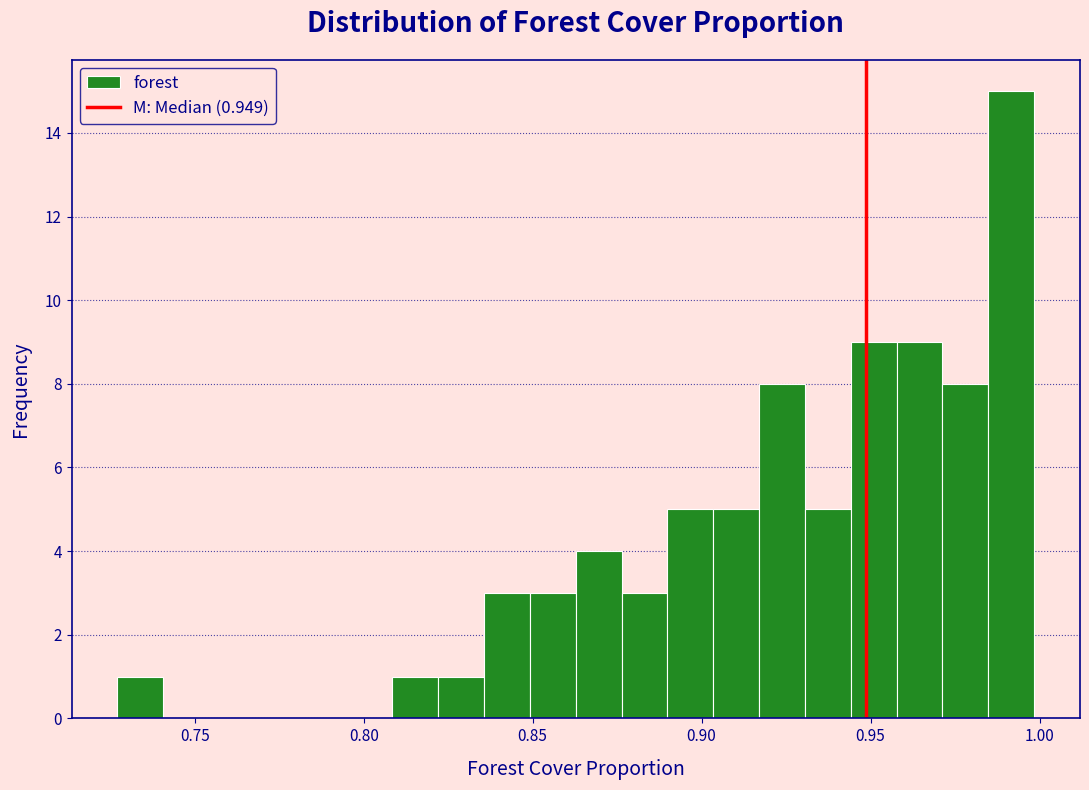

Read against the x-axis, roughly where is the centre of the tallest bar?

0.990